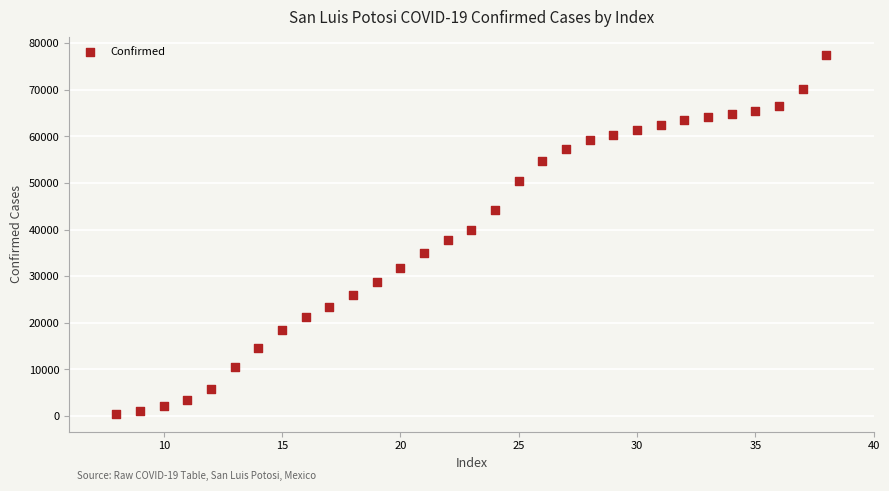

What is the range of Y values (max minus min)?

77012